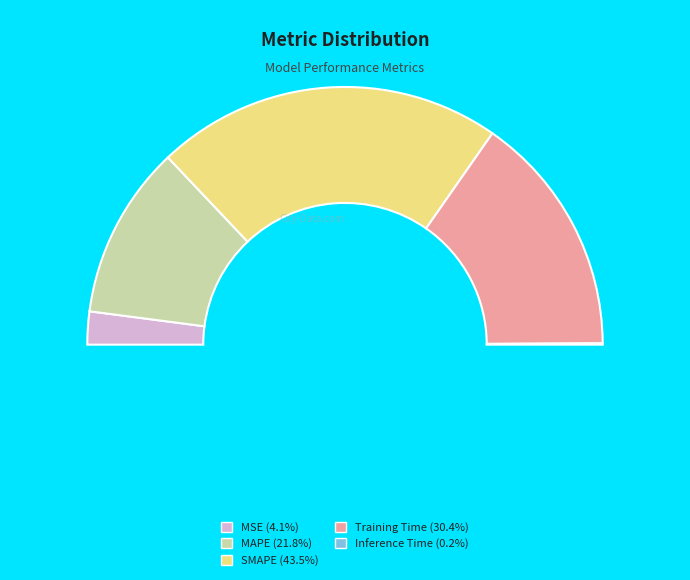

To the nearest percent, what is the combined percentage of Training Time and MAPE?

52%